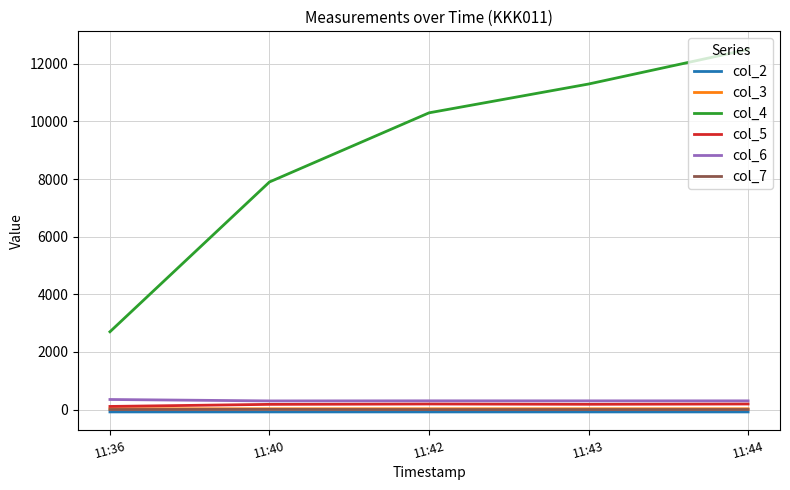

The value of col_3 at 11:42 is 27.2. True or false?

True